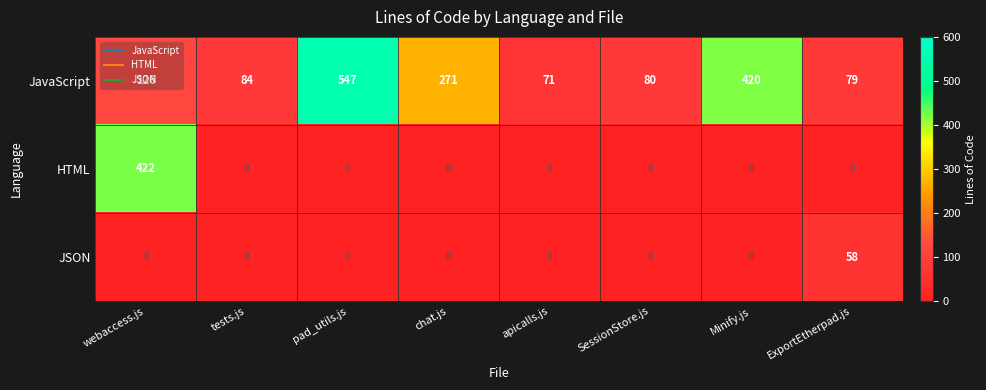

What is the spread (max minus min) of values at pad_utils.js?

547